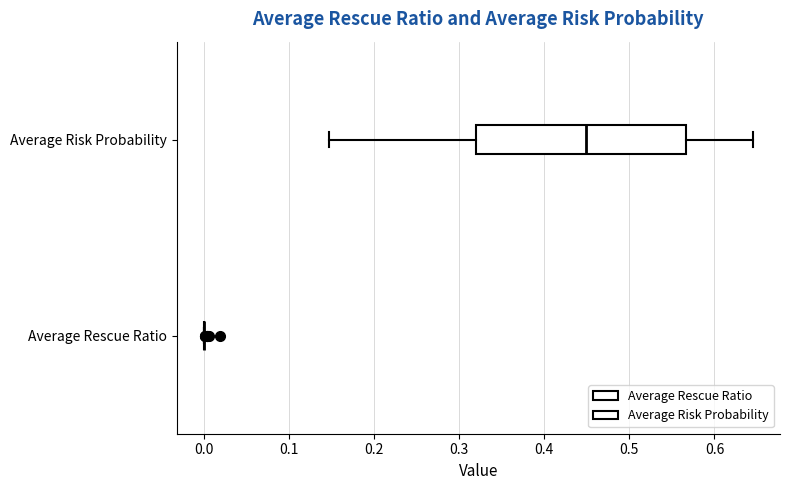

Comparing the boxes themselves (not the whiskers), which one is the widest?

Average Risk Probability